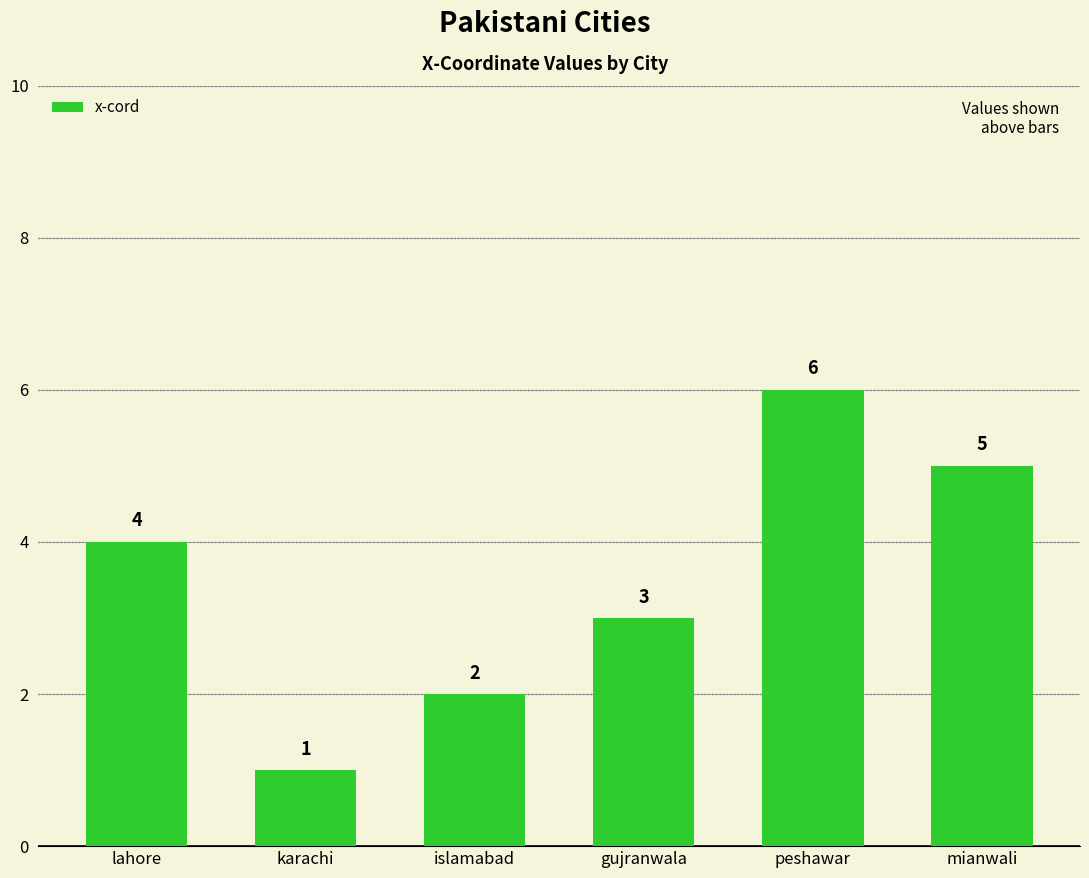

Reading left to right, what are all the values shown in this chart?

lahore=4	karachi=1	islamabad=2	gujranwala=3	peshawar=6	mianwali=5